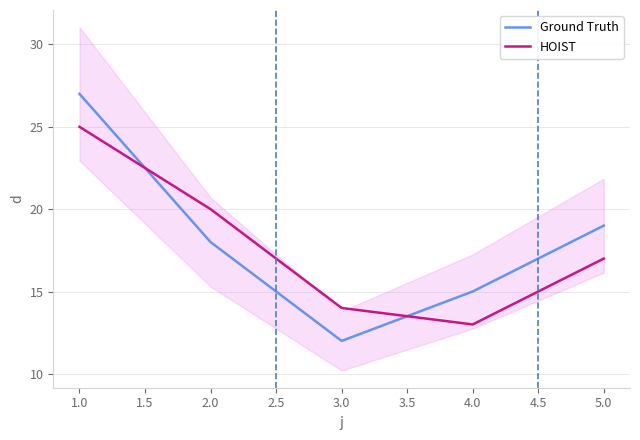

Where is Ground Truth nearest to the value 19?

5.0